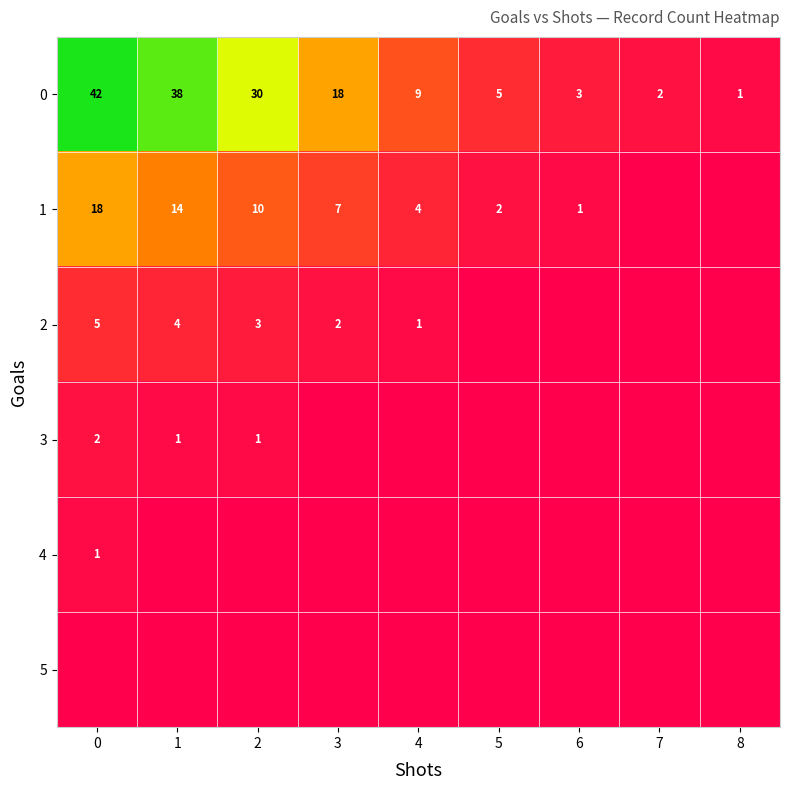

Which category has the lowest value across all series?

7